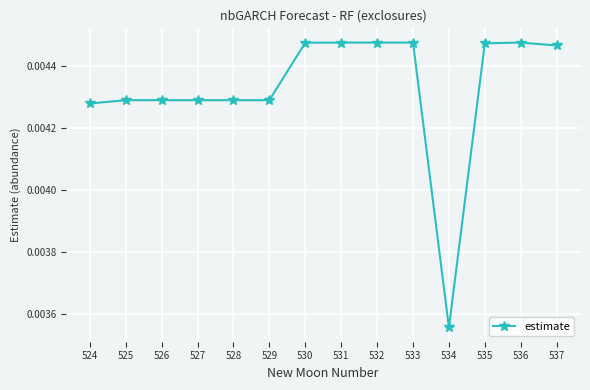

How many values are between 0 and 1?

14